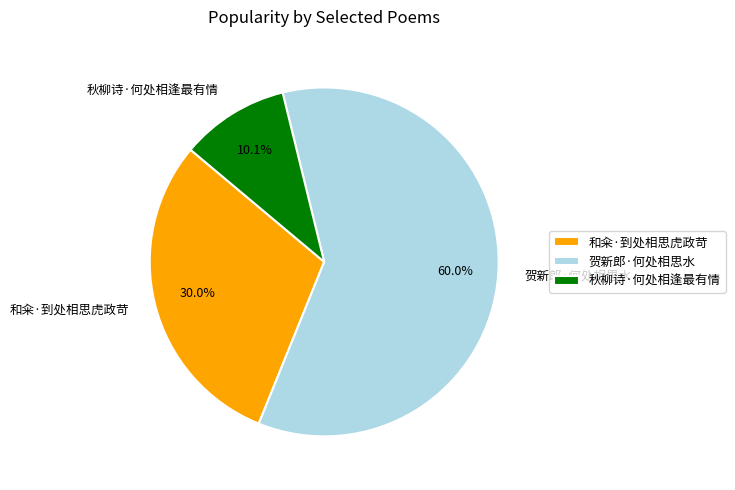

To the nearest percent, what is the combined percentage of 贺新郎·何处相思水 and 和籴·到处相思虎政苛?

90%